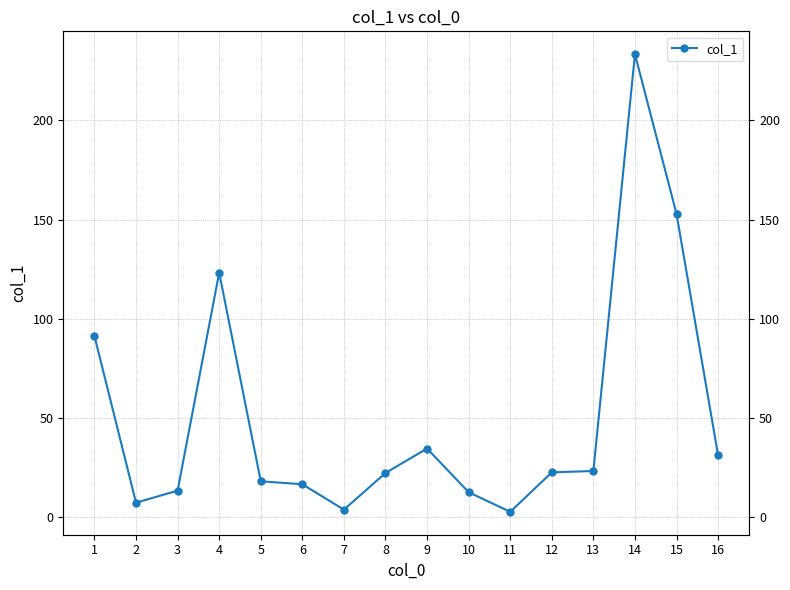

What is the maximum value shown in the chart?

233.4